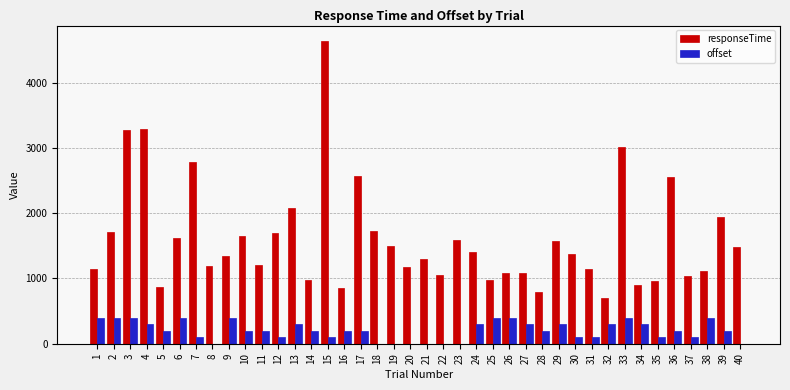

Which series has the largest total across all categories?

responseTime